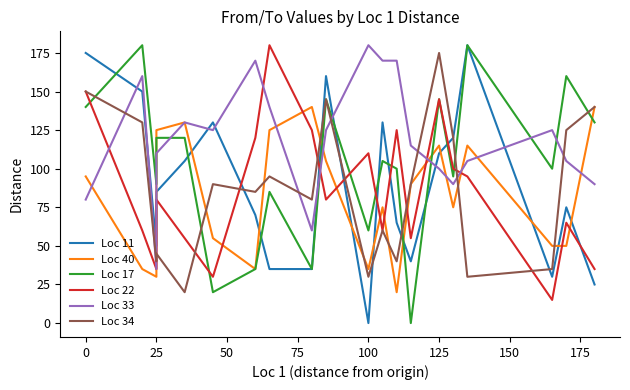

Between 0 and 10, which series saw the biggest shift?

Loc 11